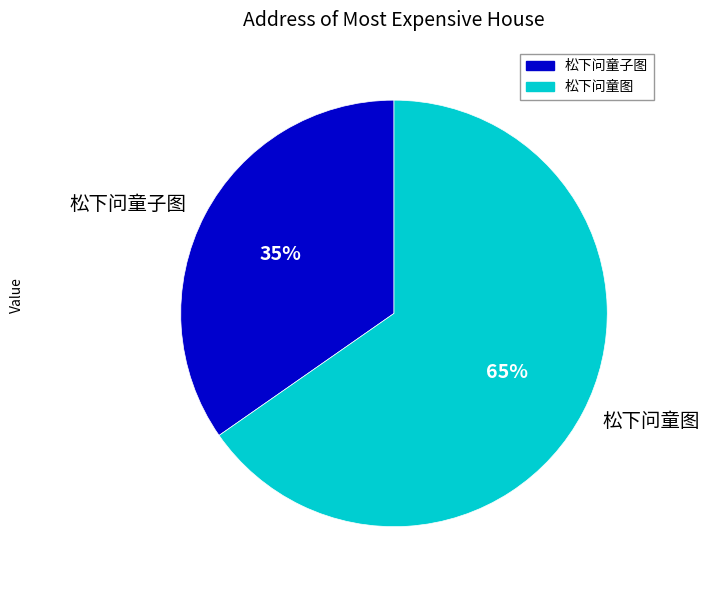

To the nearest percent, what is the combined percentage of 松下问童子图 and 松下问童图?

100%